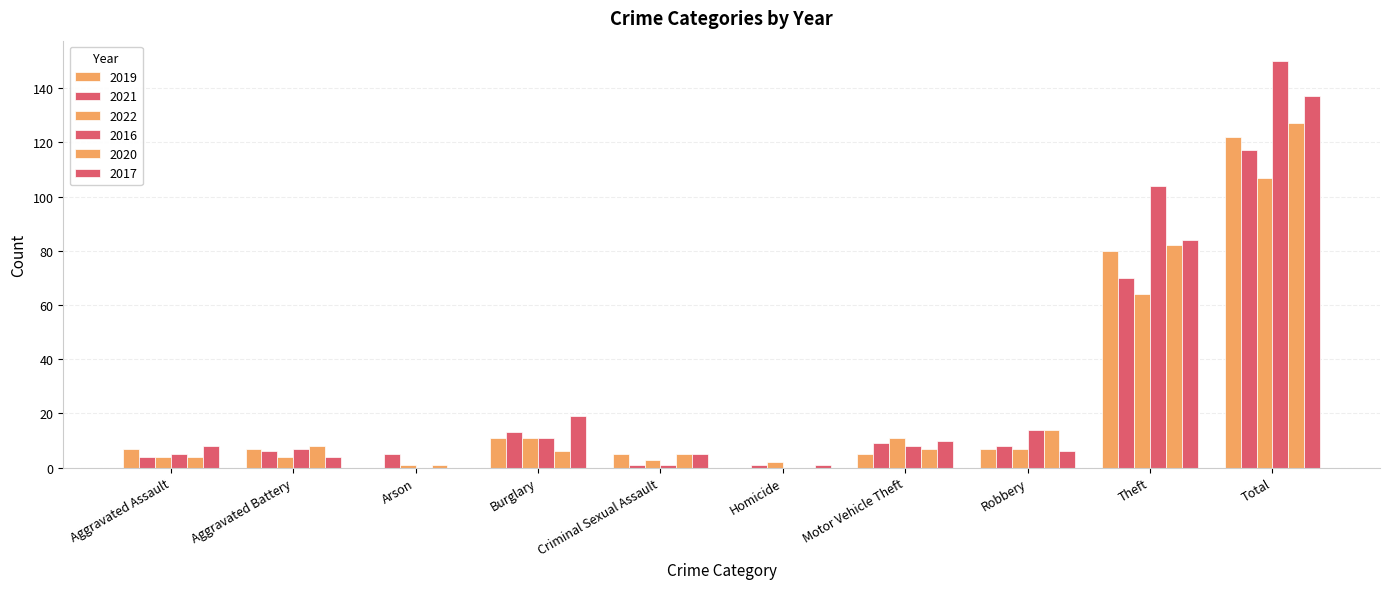

How many series are shown in this chart?

6